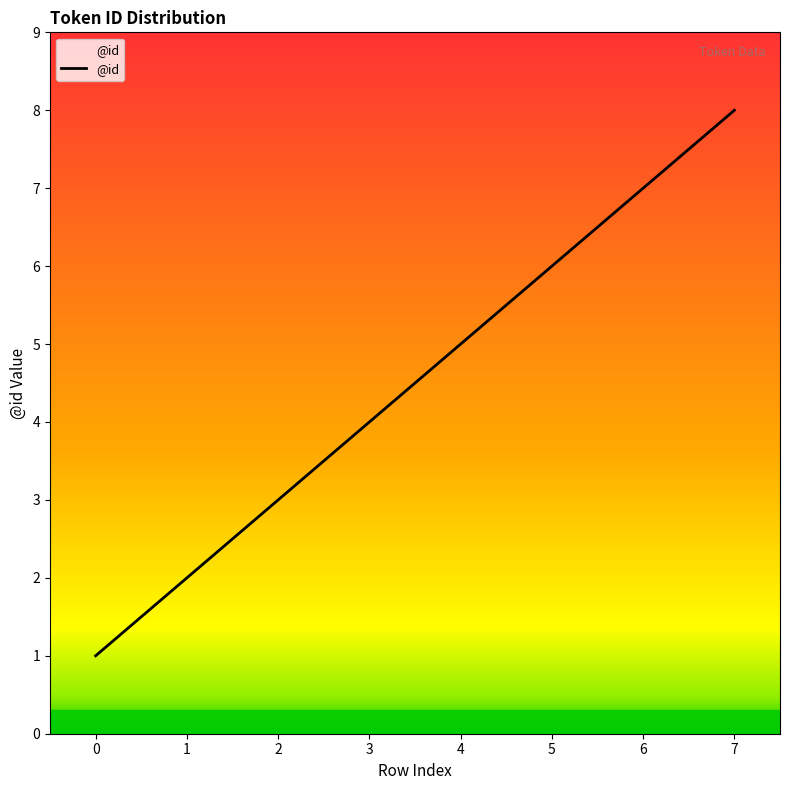

What is the difference between the second highest and minimum values?

6